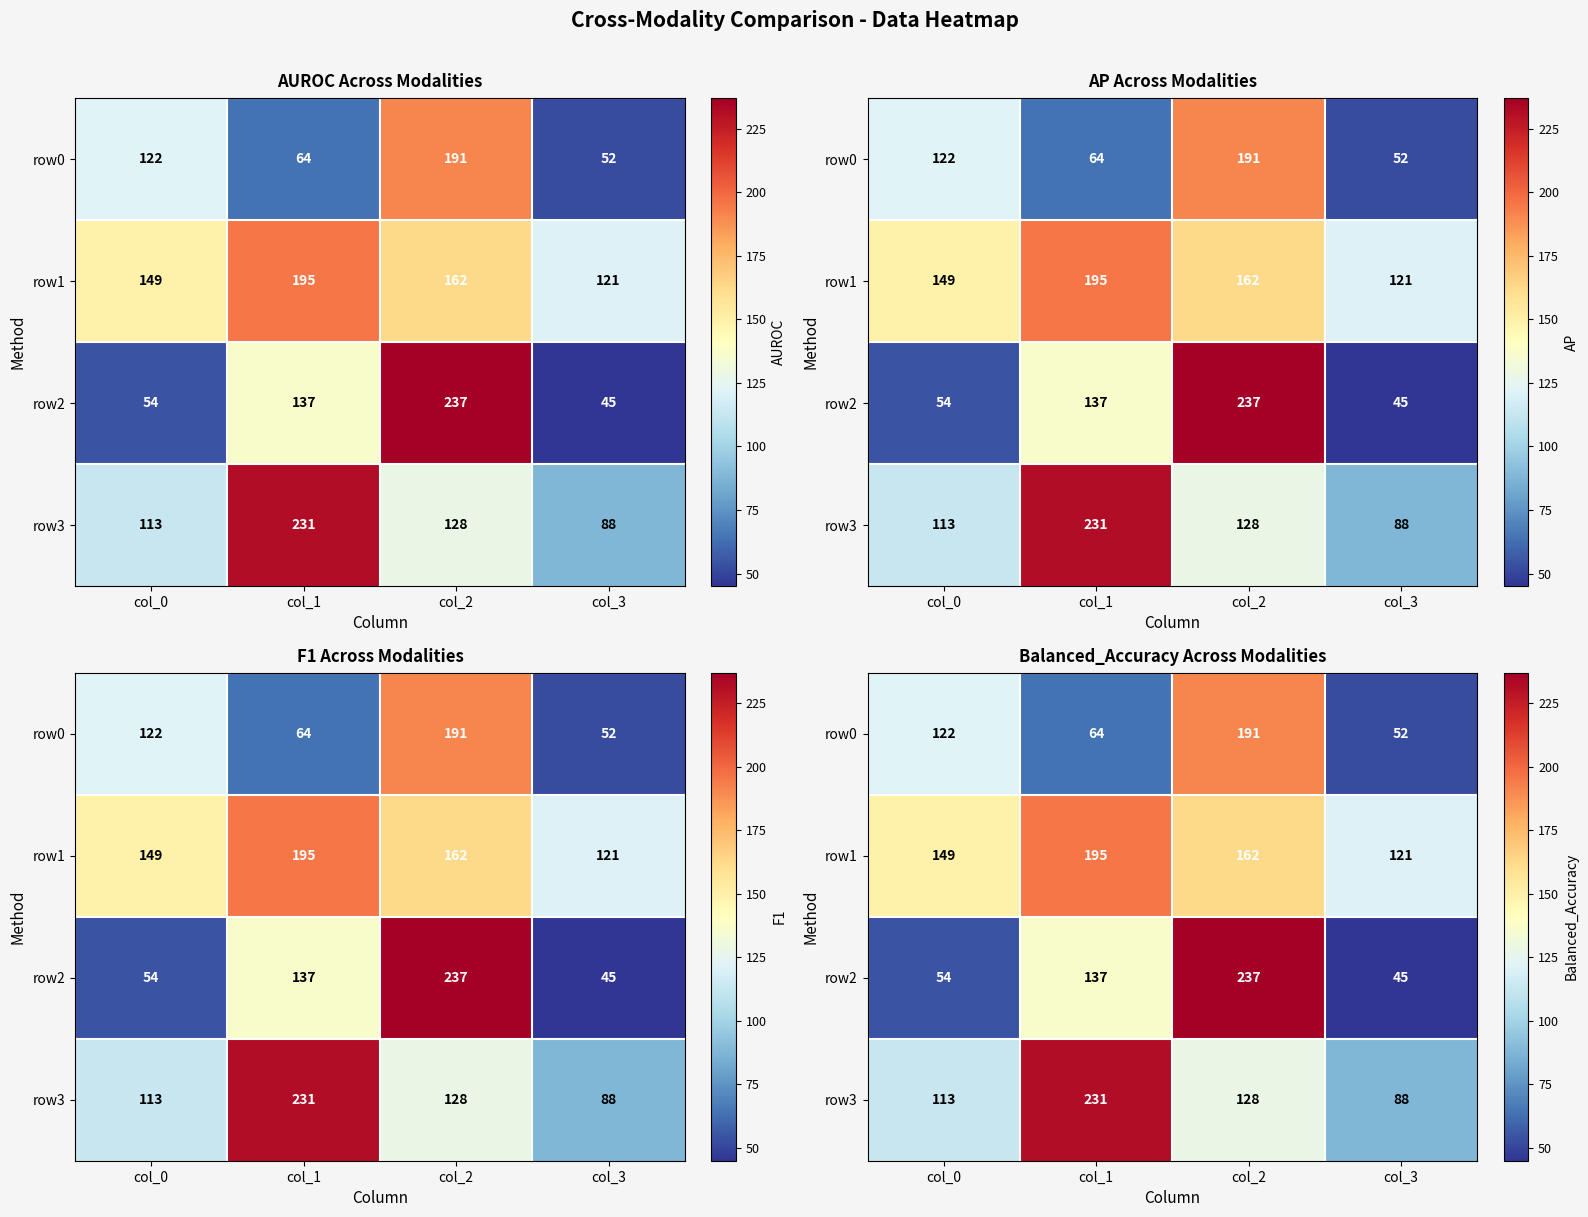

Where is row0 nearest to the value 121?

col_0